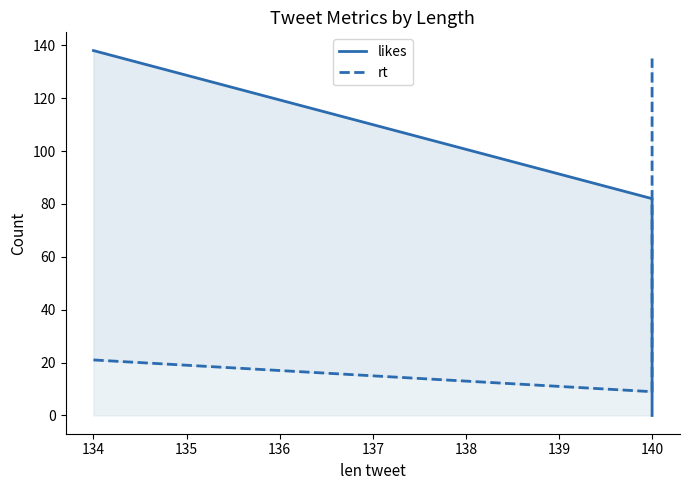

At 134, list the series in order from smallest to largest.

rt, likes